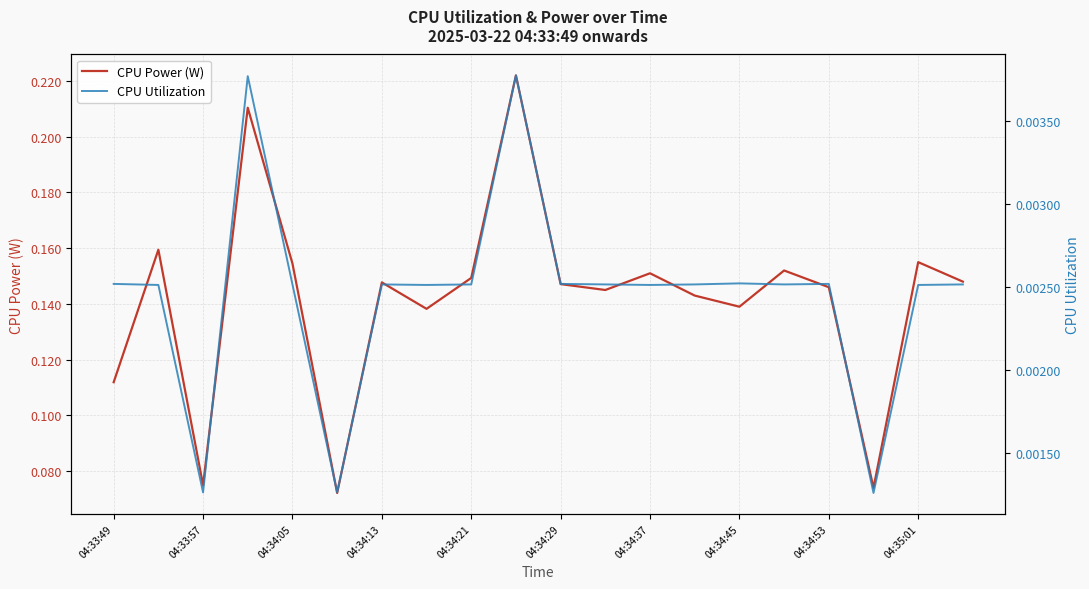

Is it true that CPU Power (W) equals 0.2 at 04:34:21?

False